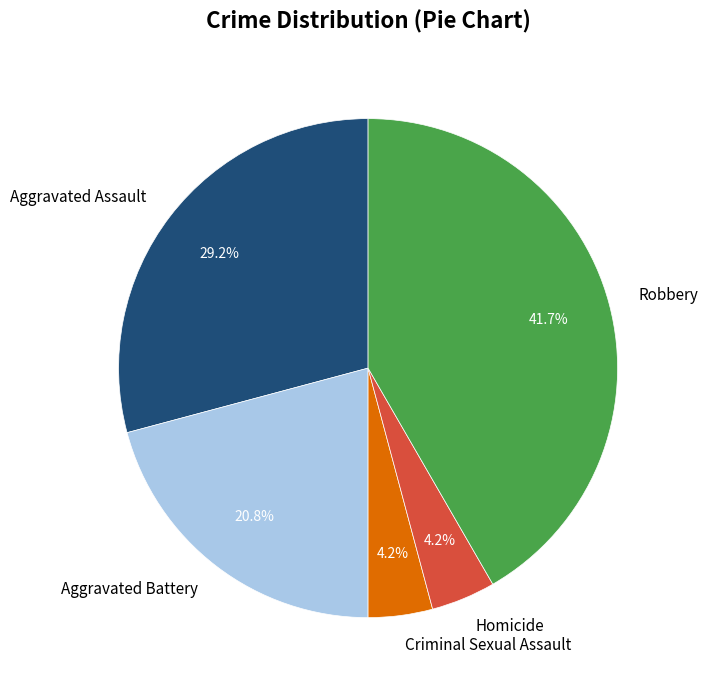

Does any single category account for the majority?

No